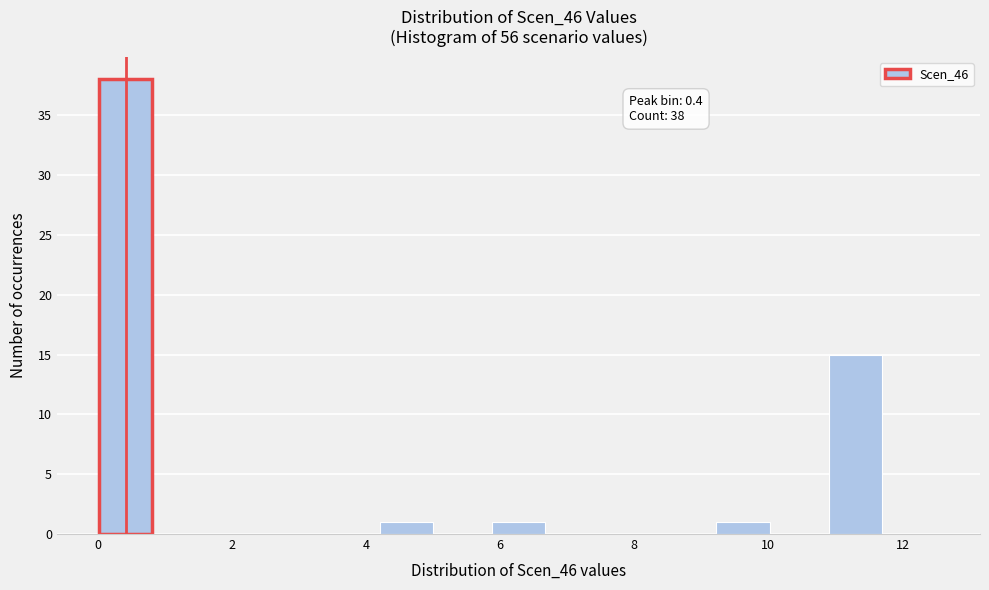

Over which range of the x-axis is the bar tallest?

0.0 to 0.8